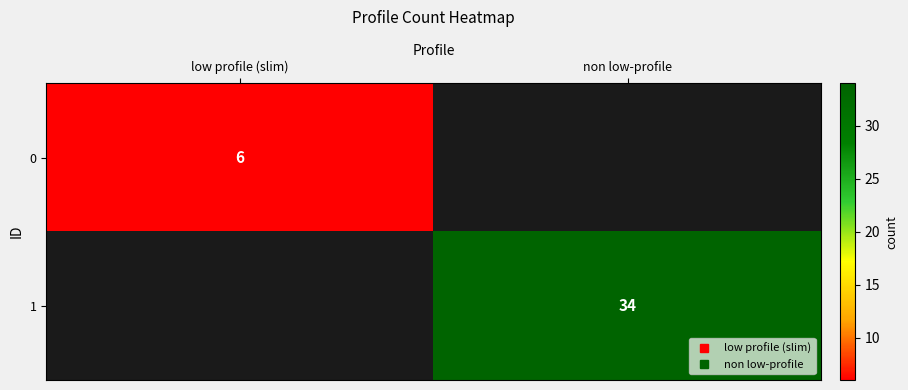

How many data points does each series have?

2